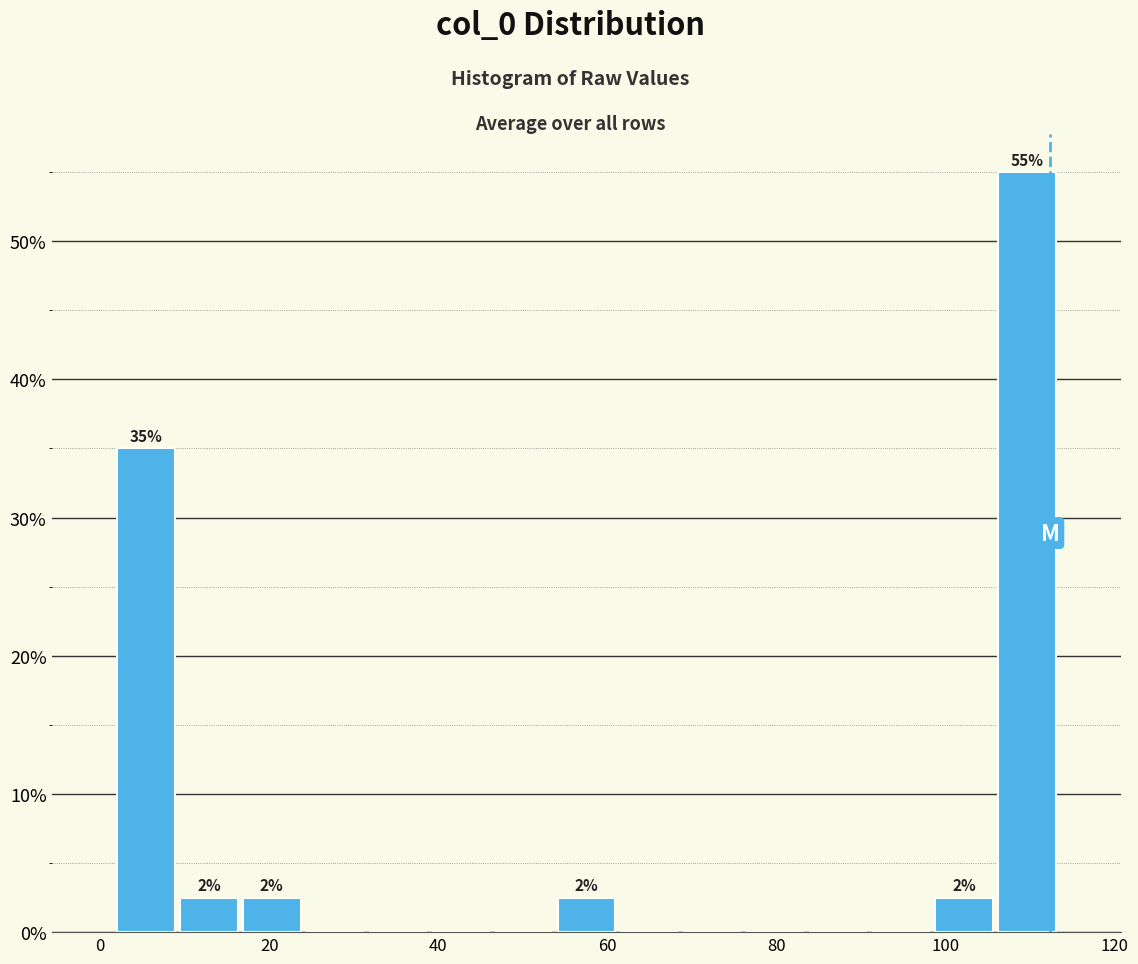

Around what value on the x-axis is the tallest bar? Give the approximate position of its centre, as read against the axis.

110